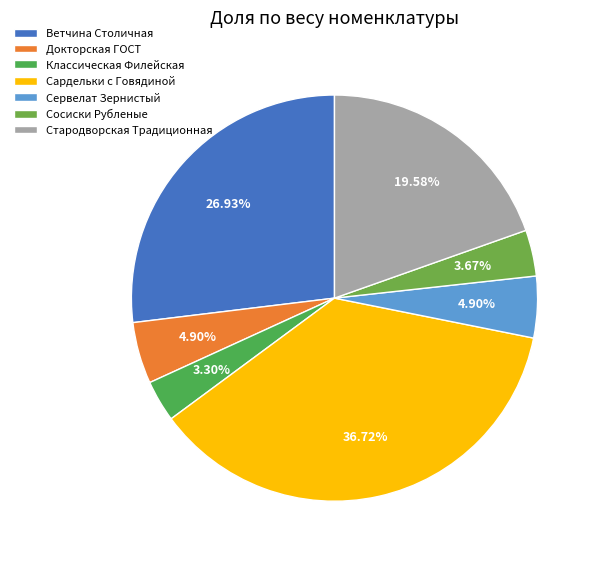

What percentage is the Сервелат Зернистый slice, to the nearest percent?

5%